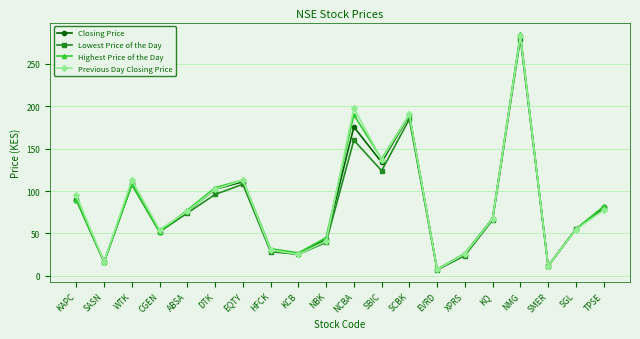

Where is the first local maximum for Previous Day Closing Price?

WTK